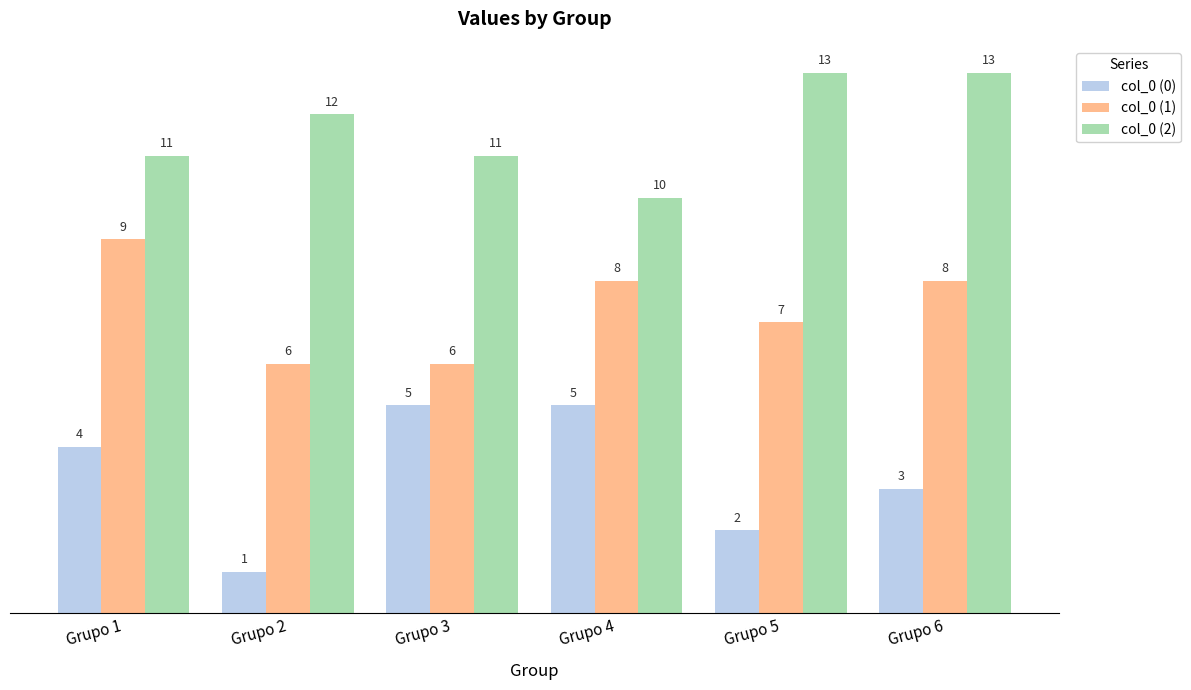

How many col_0 (2) values are between 11 and 13?

5